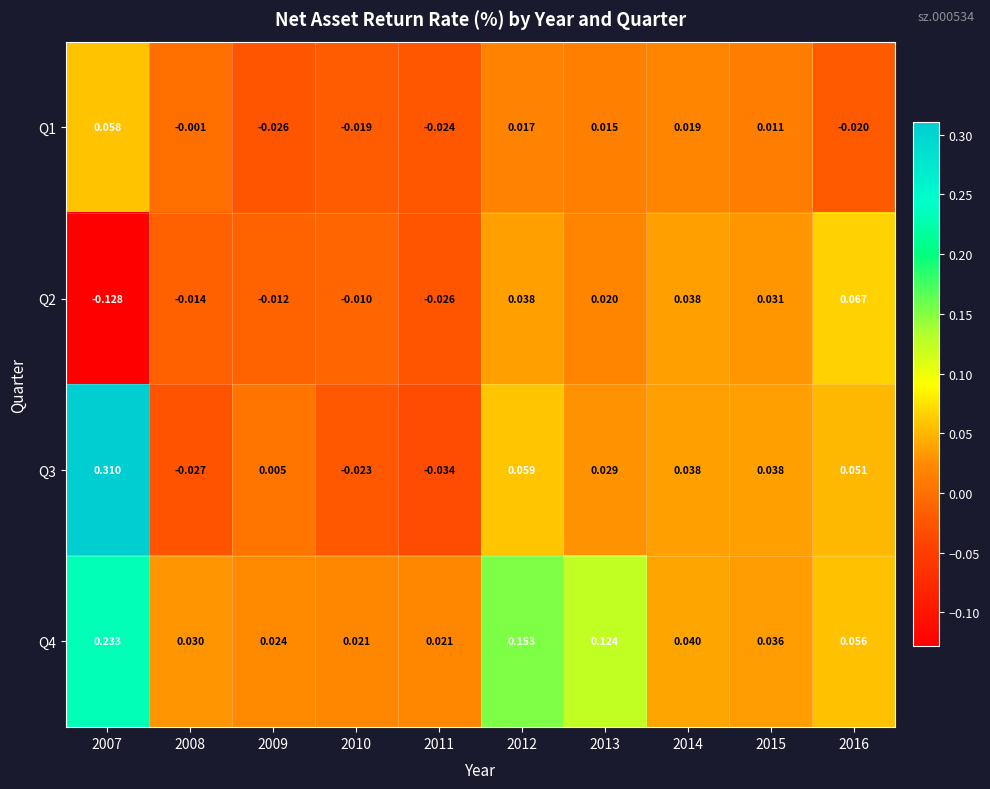

Which series has the largest range (max minus min)?

Q3